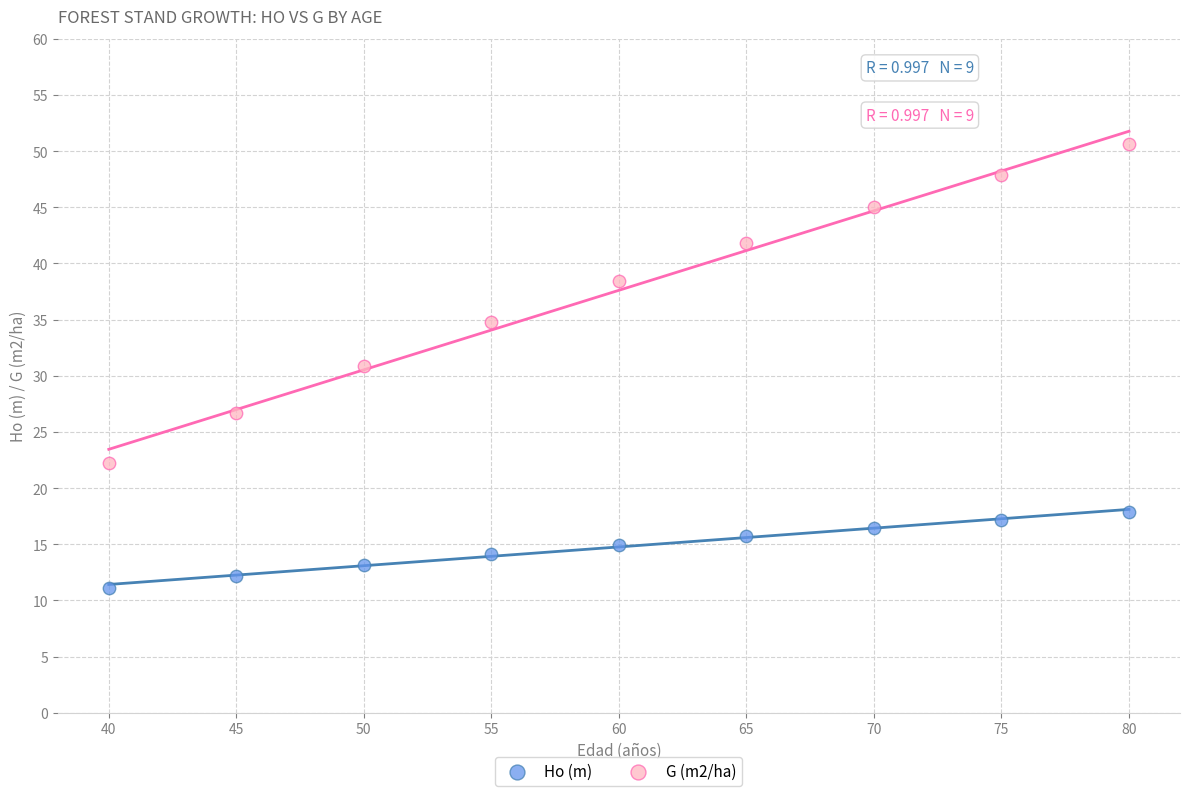

Which series contains the highest Y value?

G (m2/ha)